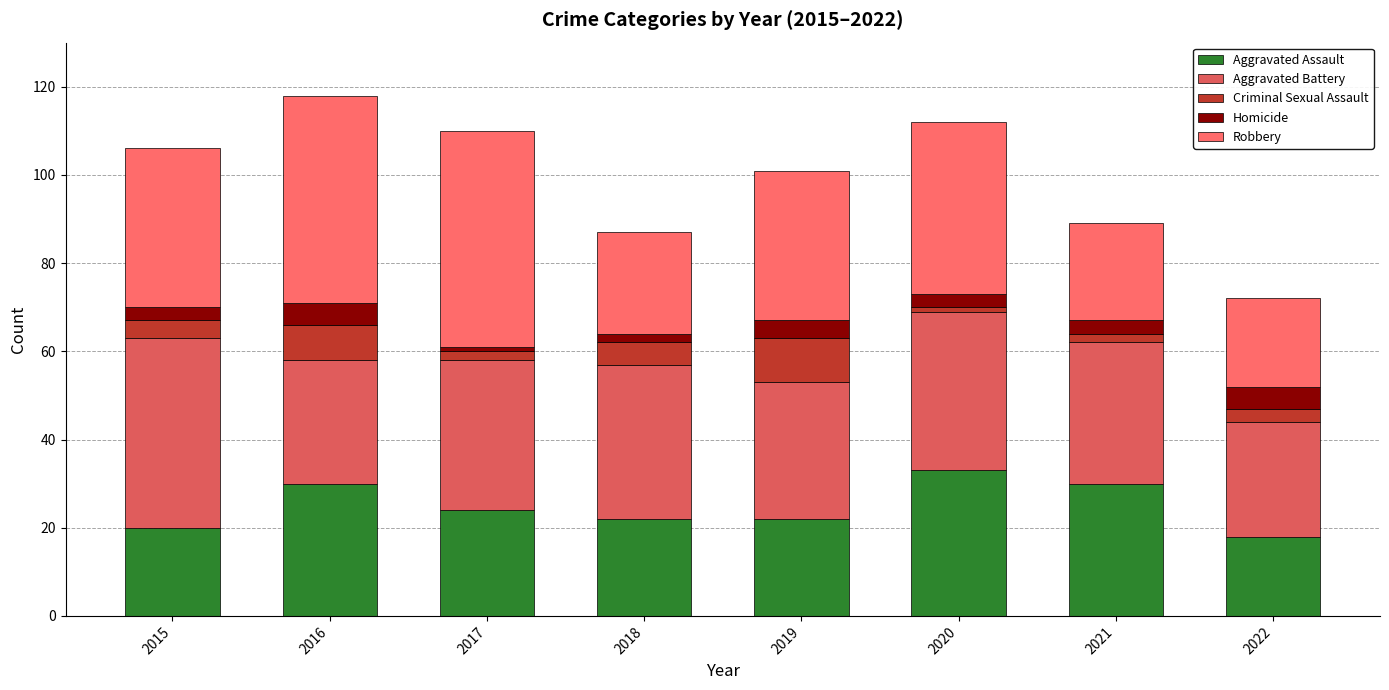

Does the chart contain any negative values?

No